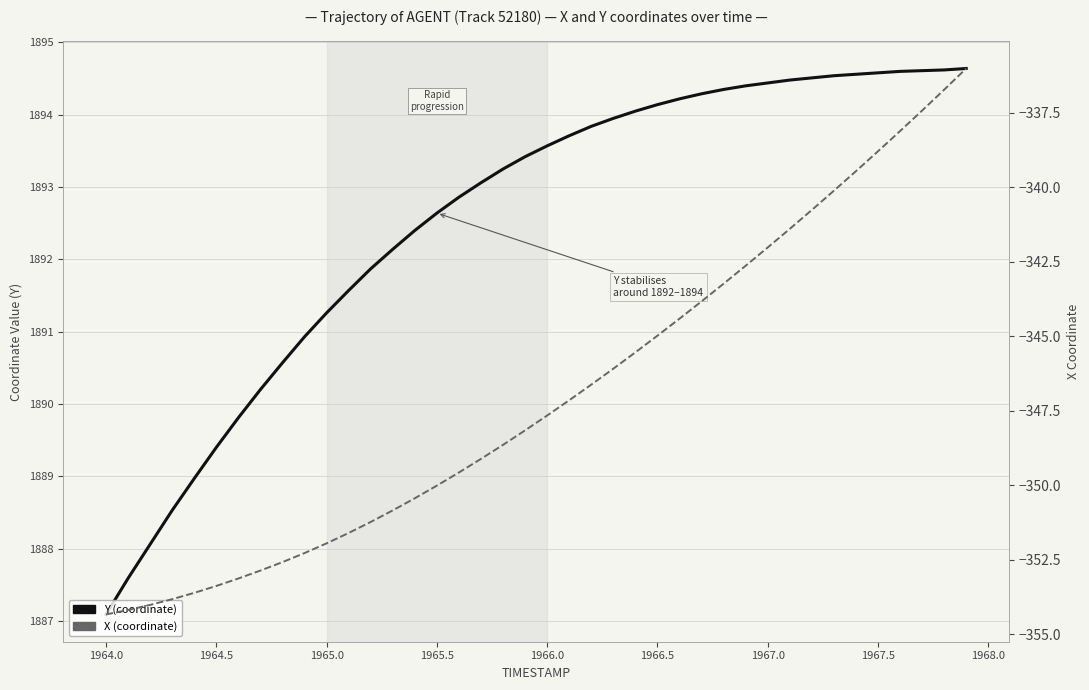

How many categories are shown in the chart?

40